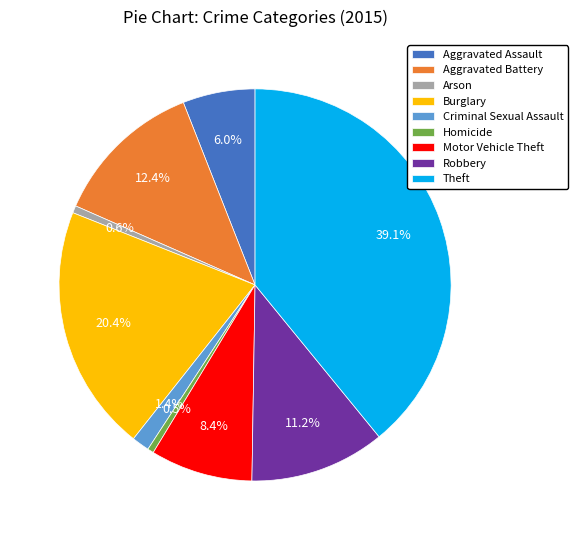

To the nearest percent, what is the difference between the largest and smallest slice percentages?

39%